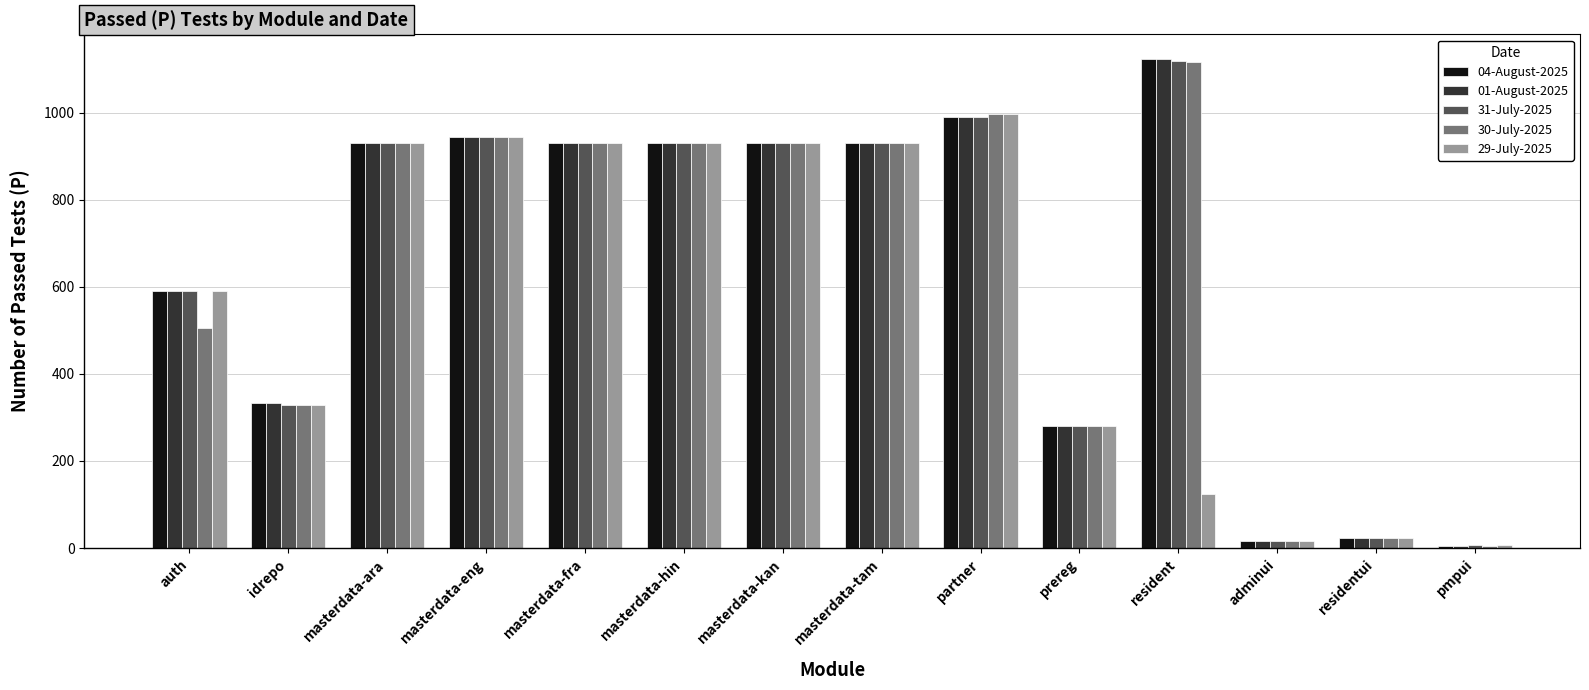

What is the sum of the 01-August-2025 values at masterdata-kan and auth?

1521